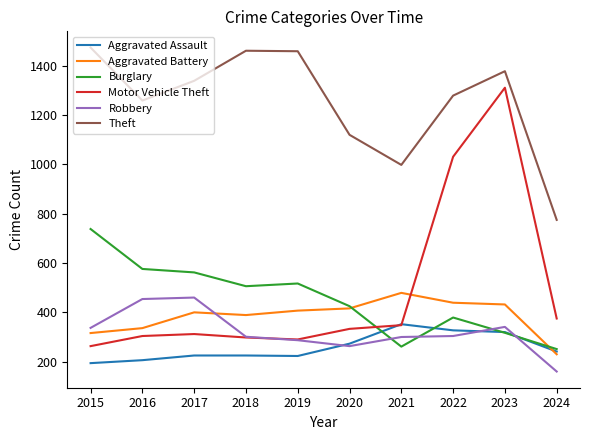

What is the difference between the highest and lowest values at 2019?

1236